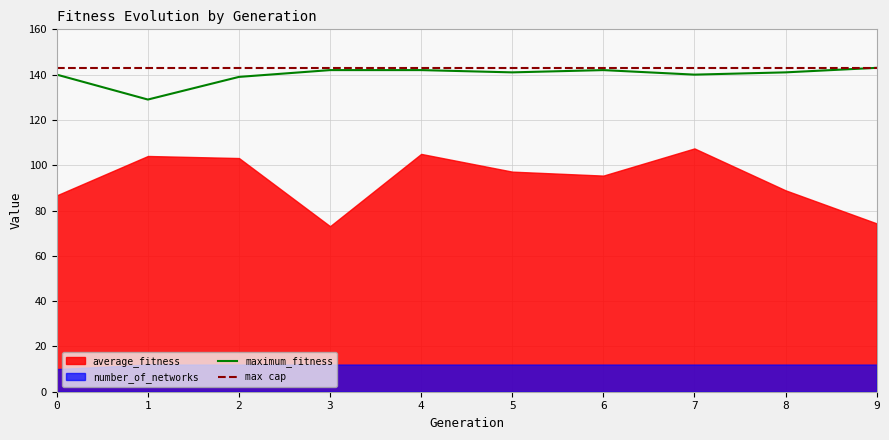

At which label is maximum_fitness closest to 136?

2